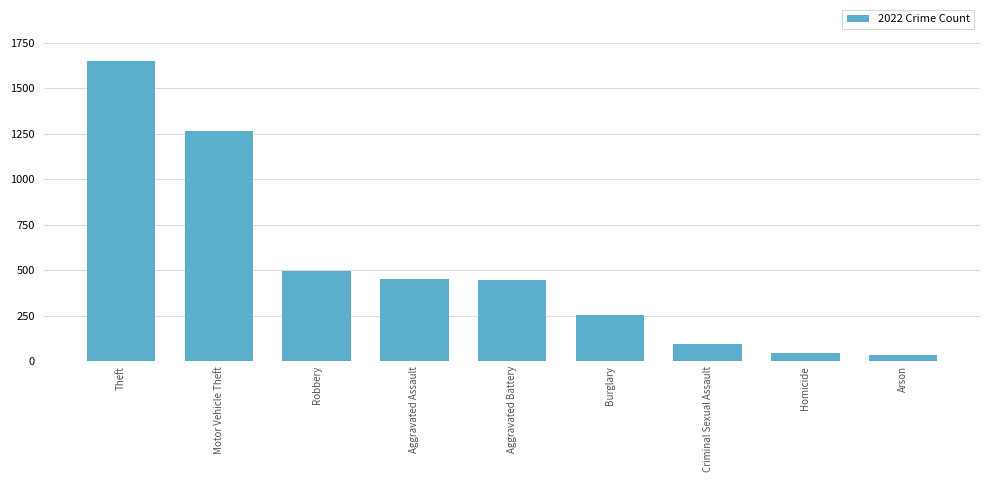

How many bars are there in total?

9